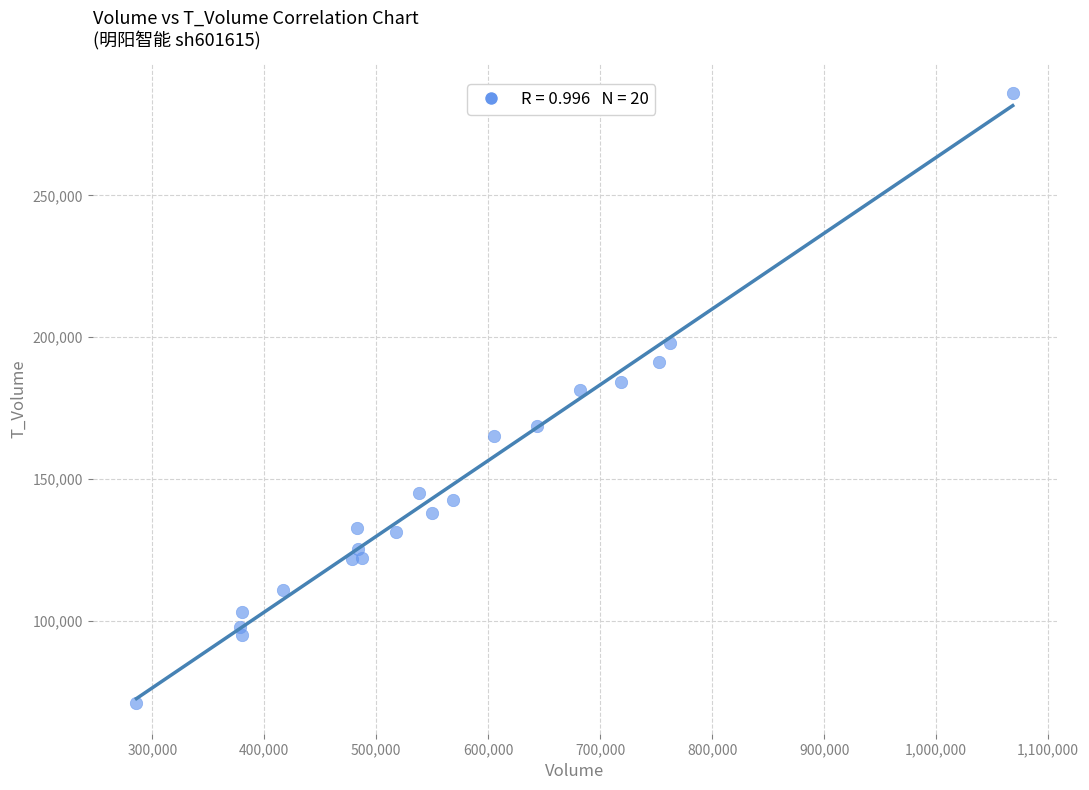

What is the range of X values (max minus min)?

782678